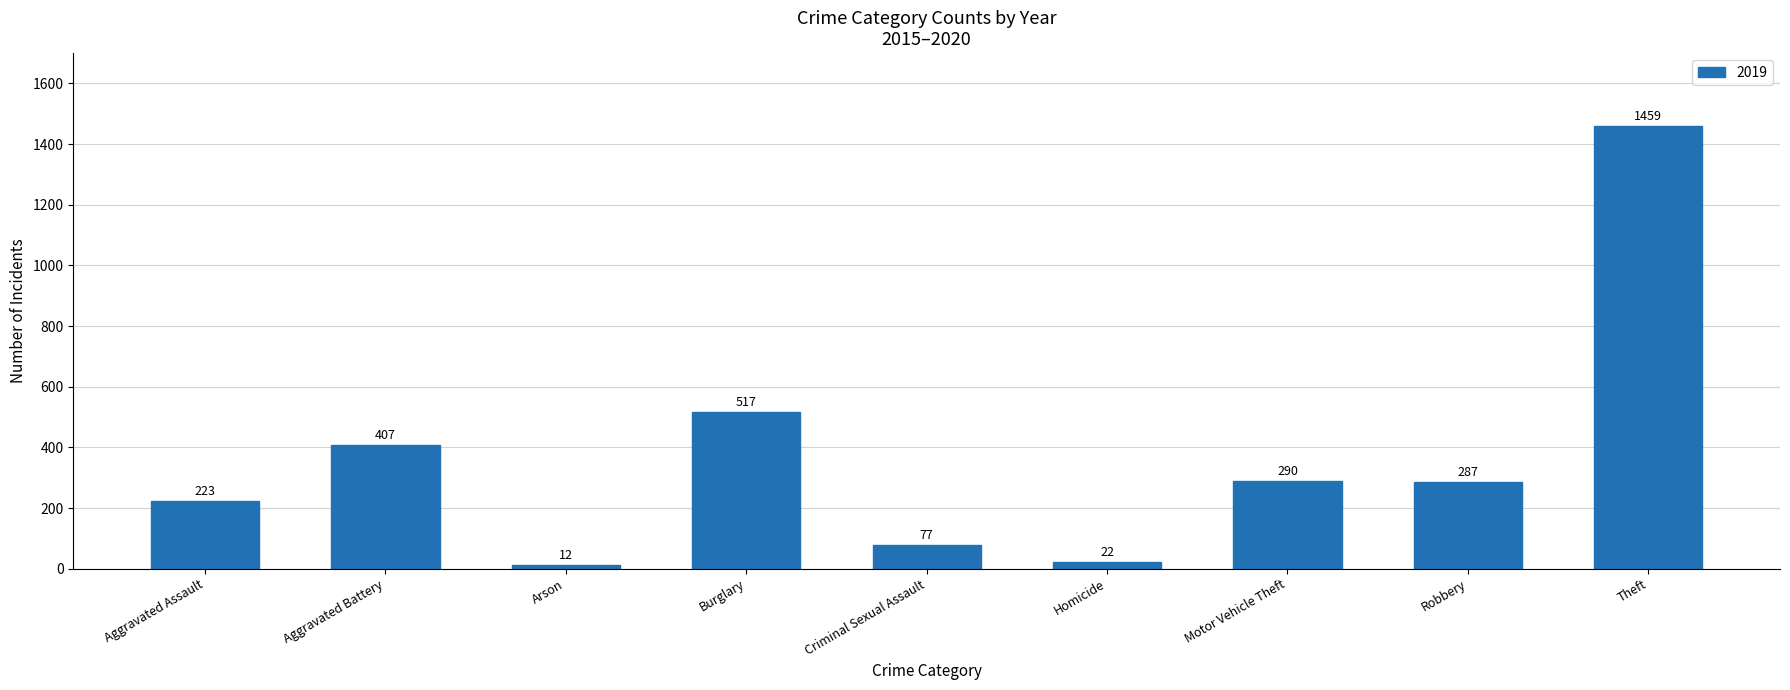

The value at Motor Vehicle Theft is 290. True or false?

True